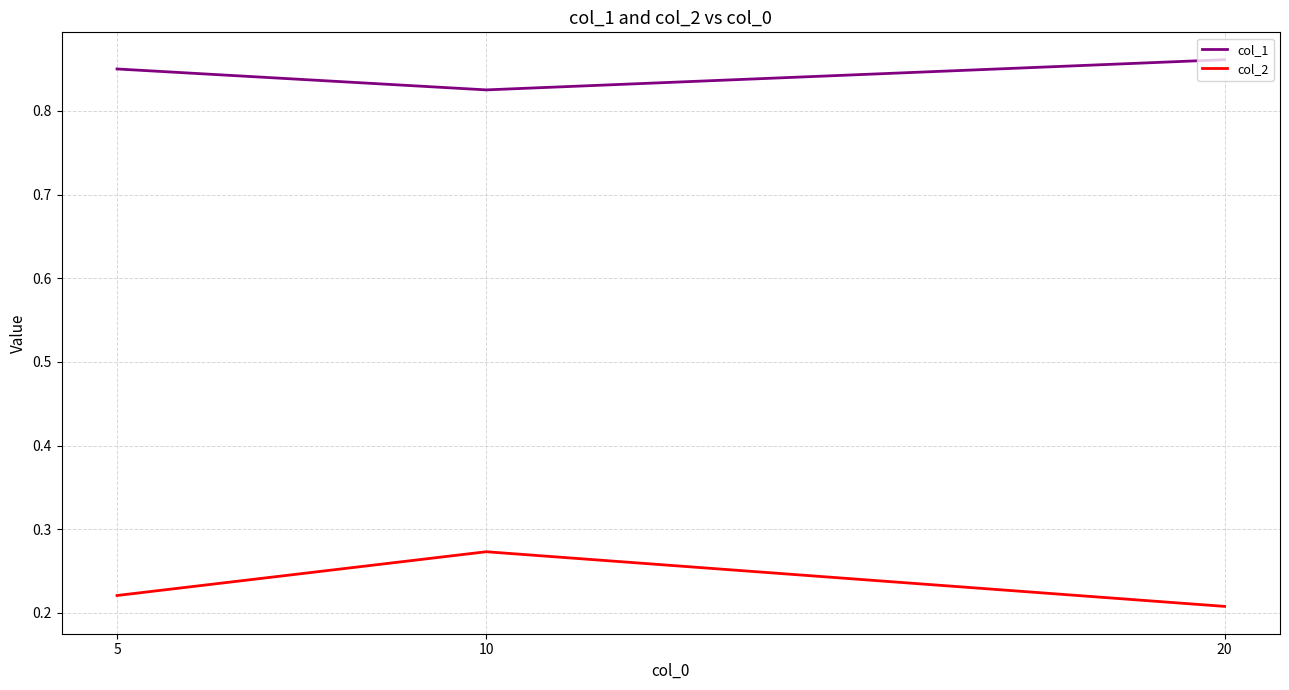

The value of col_2 at 5 is 0.1. True or false?

False